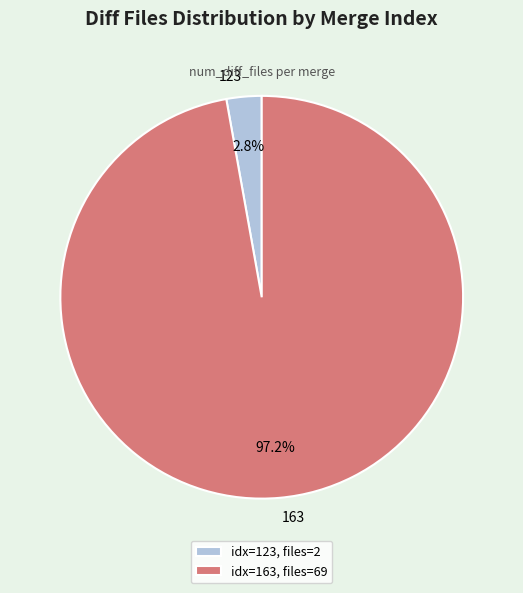

Does any single category account for the majority?

Yes